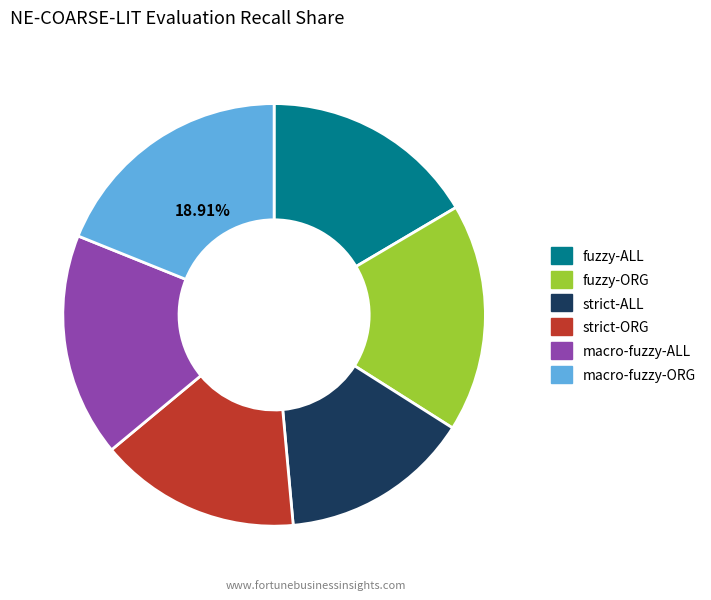

Is it true that strict-ALL is 29% of the pie?

False